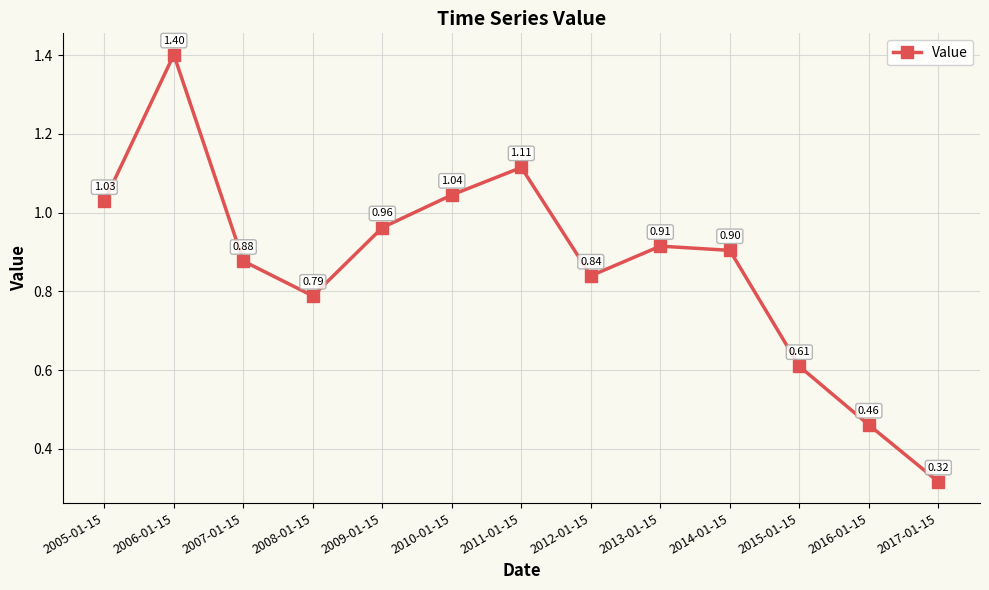

What is the label of the 2nd point from the right?

2016-01-15